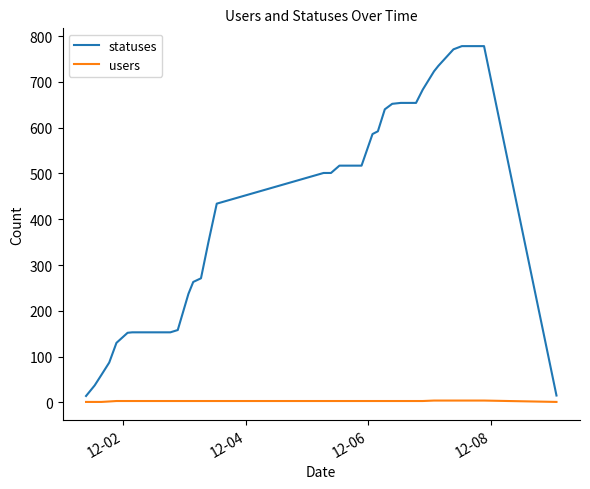

True or false: users and statuses cross at least once.

False